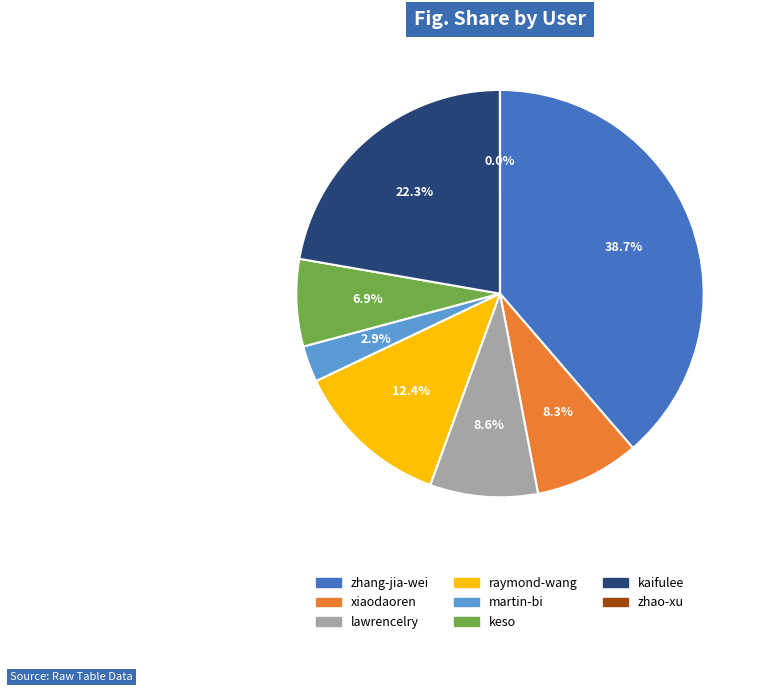

Does any single category account for the majority?

No